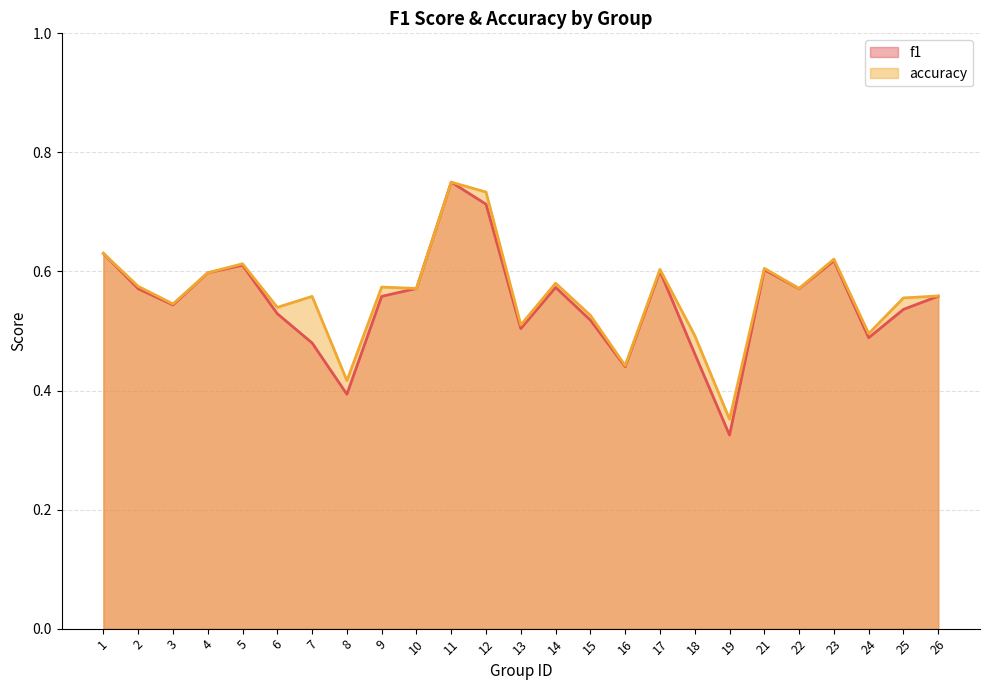

Which series has the widest spread of values?

f1